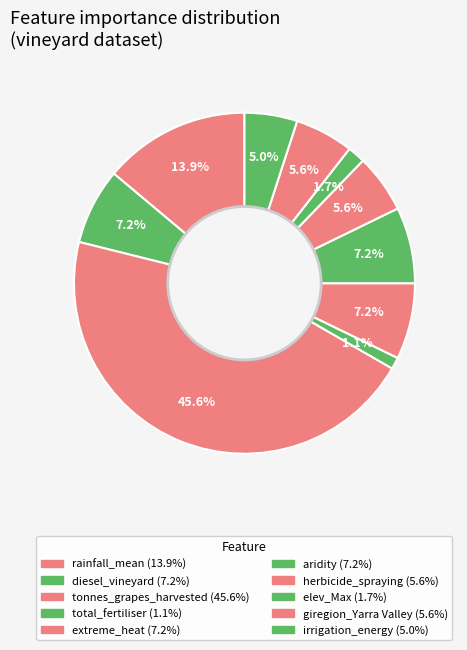

To the nearest percent, what portion does aridity represent?

7%